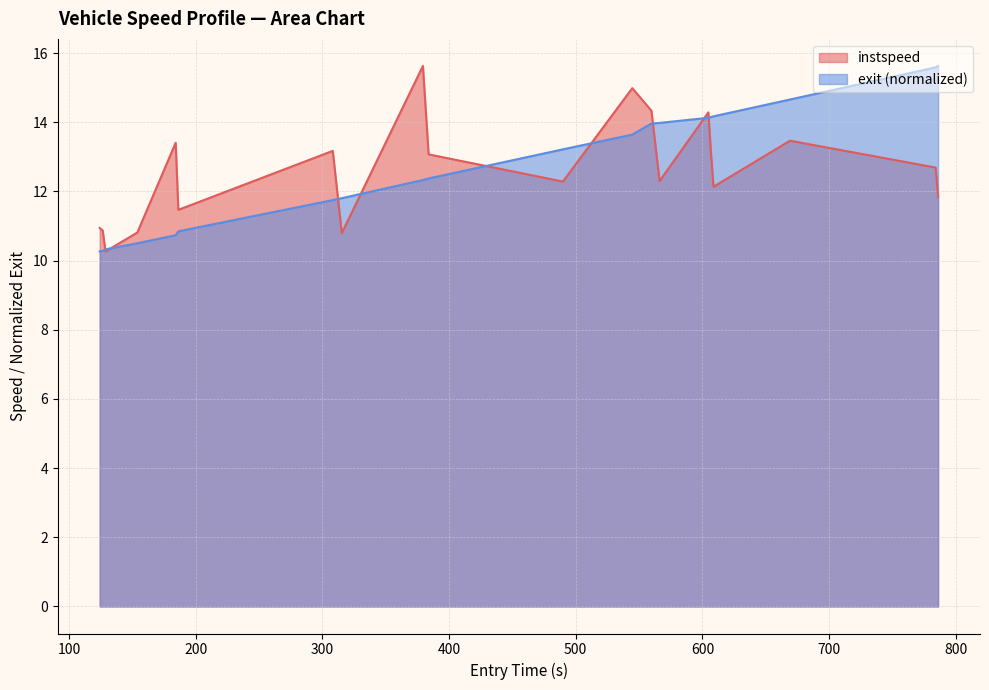

True or false: exit_norm has more than 2 interior local peaks.

False